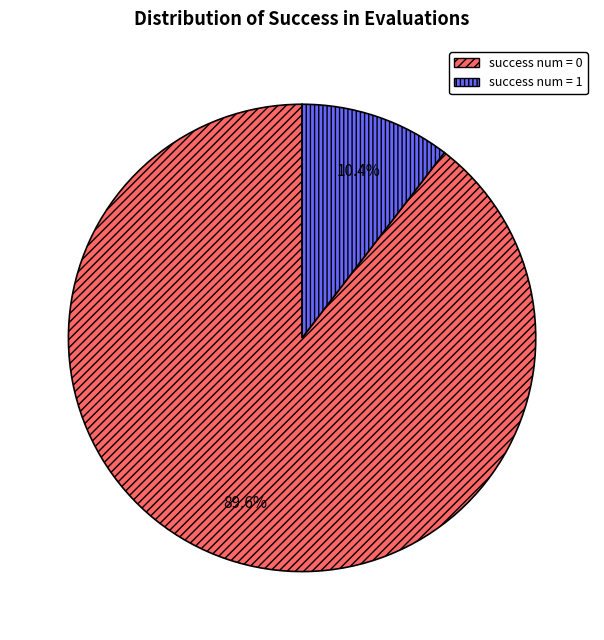

Rank the categories by value from highest to lowest.

success num = 0, success num = 1